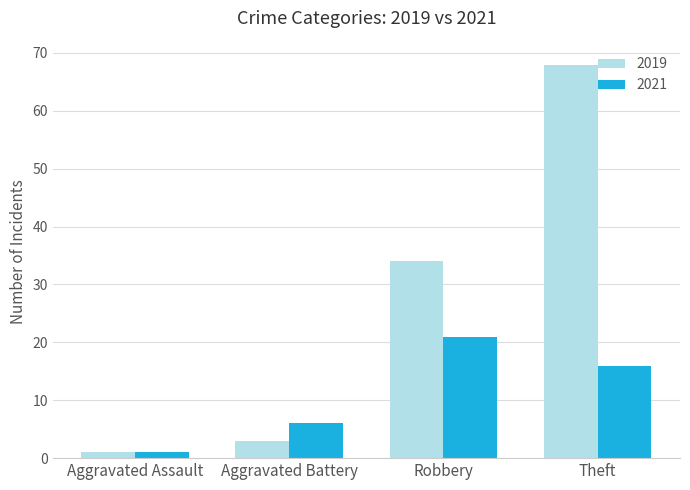

Are the bars grouped side by side (vs. stacked)?

Yes